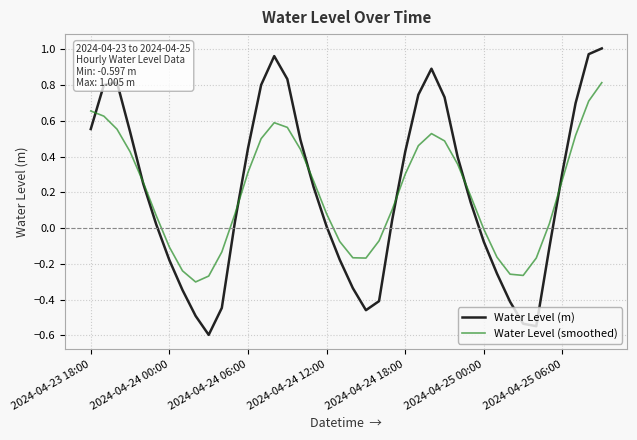

Which series has the largest range (max minus min)?

Water Level (m)